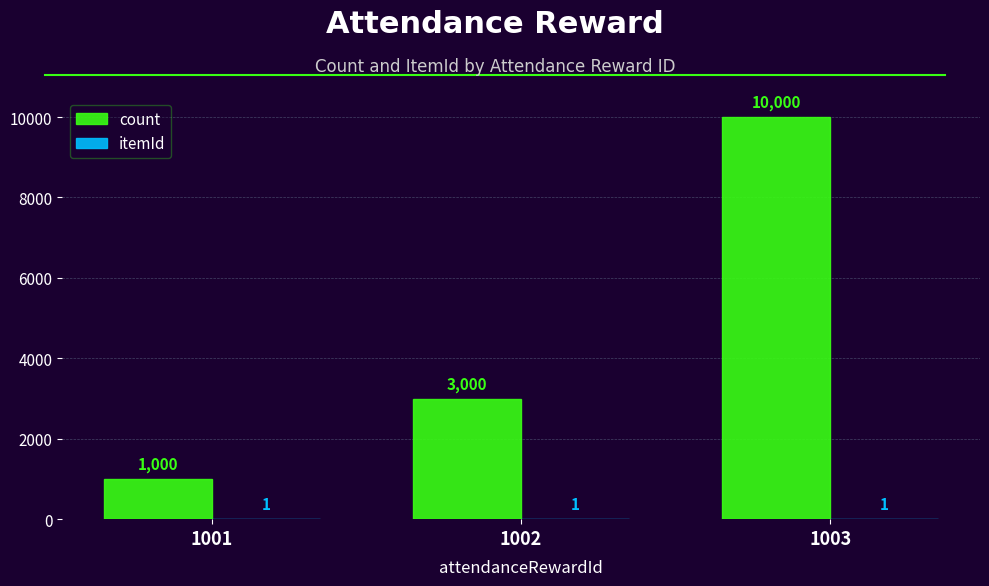

How many groups of bars are there?

3